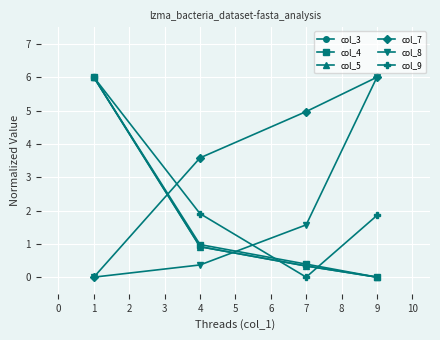

True or false: col_3 has a value of 0.6 at 7.

False